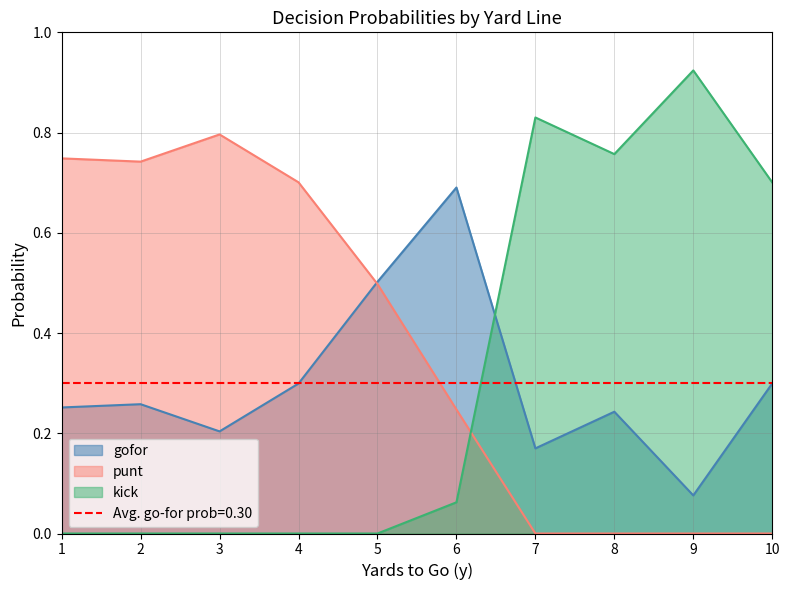

Count the number of categories in the chart.

10